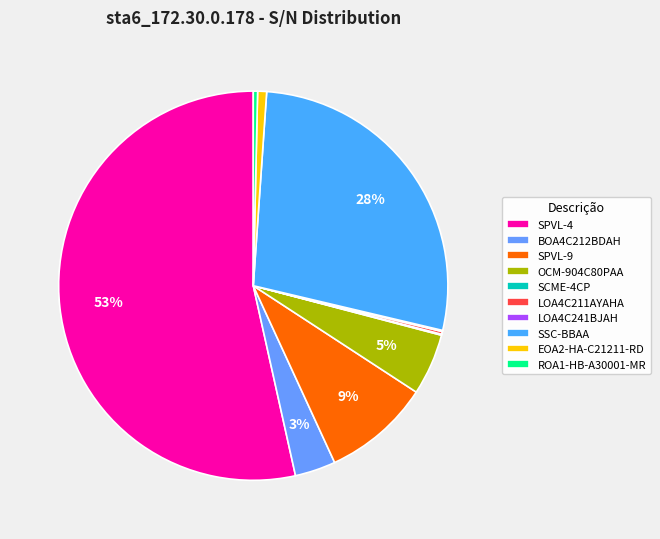

Combined, what portion of the pie is SSC-BBAA and SPVL-9?

36.5%